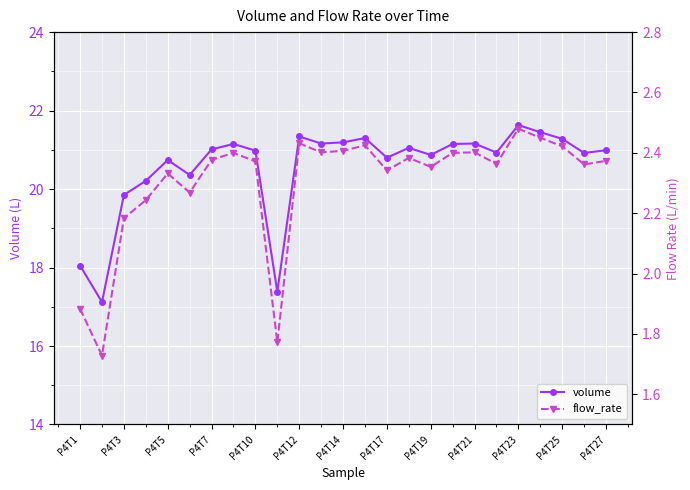

True or false: volume and flow_rate intersect in this chart.

False